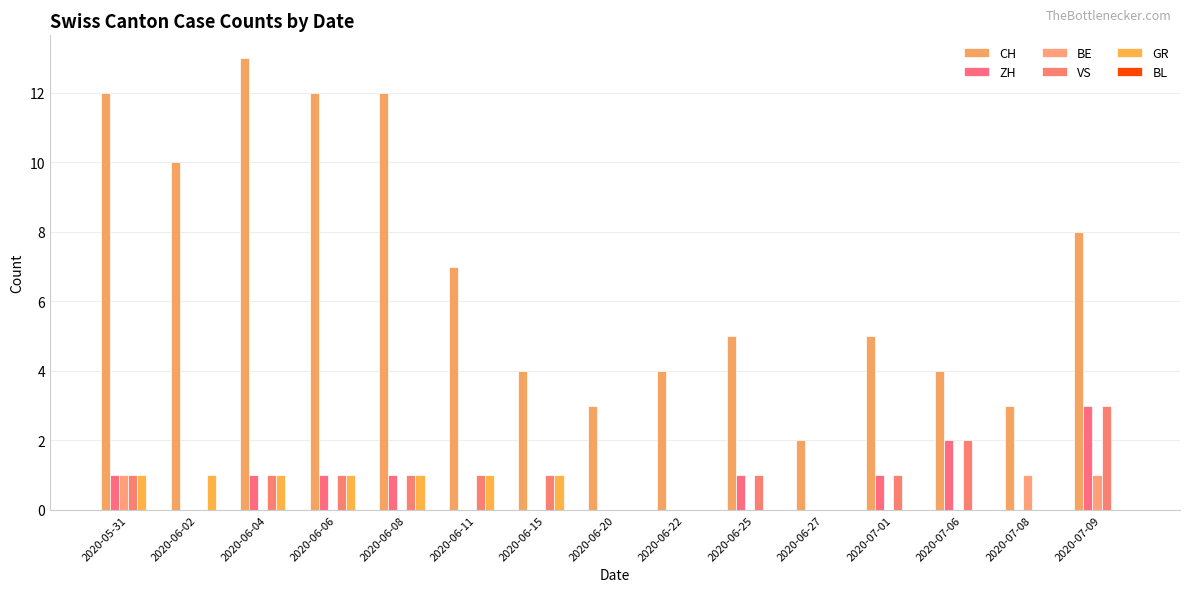

What is the total value across all series at 2020-07-06?

8